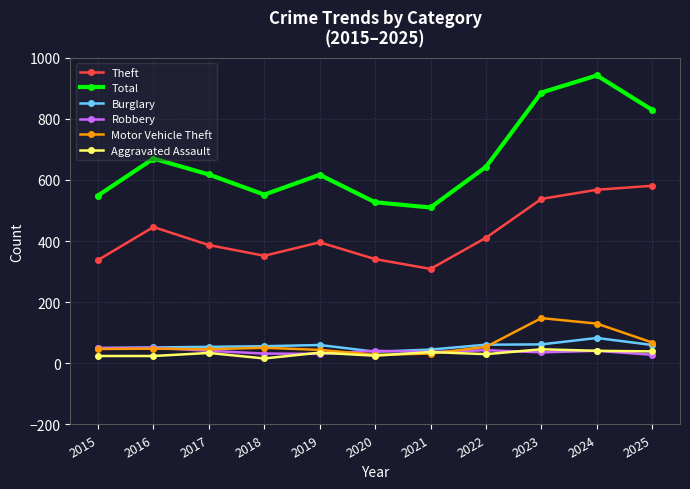

What is the difference between the Theft values at 2017 and 2019?

9